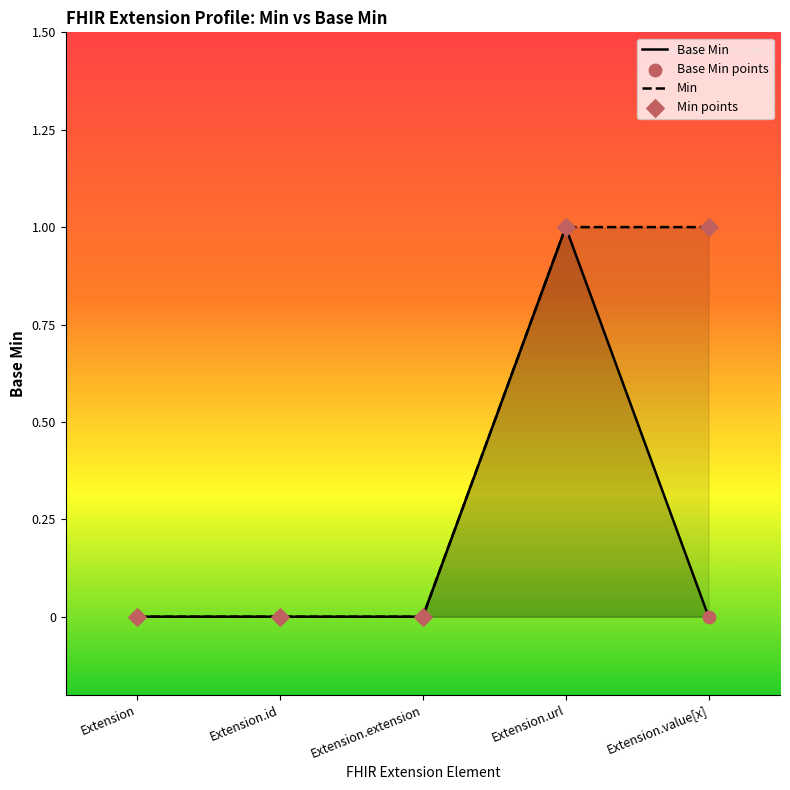

Which series reaches the minimum Y coordinate?

Base Min